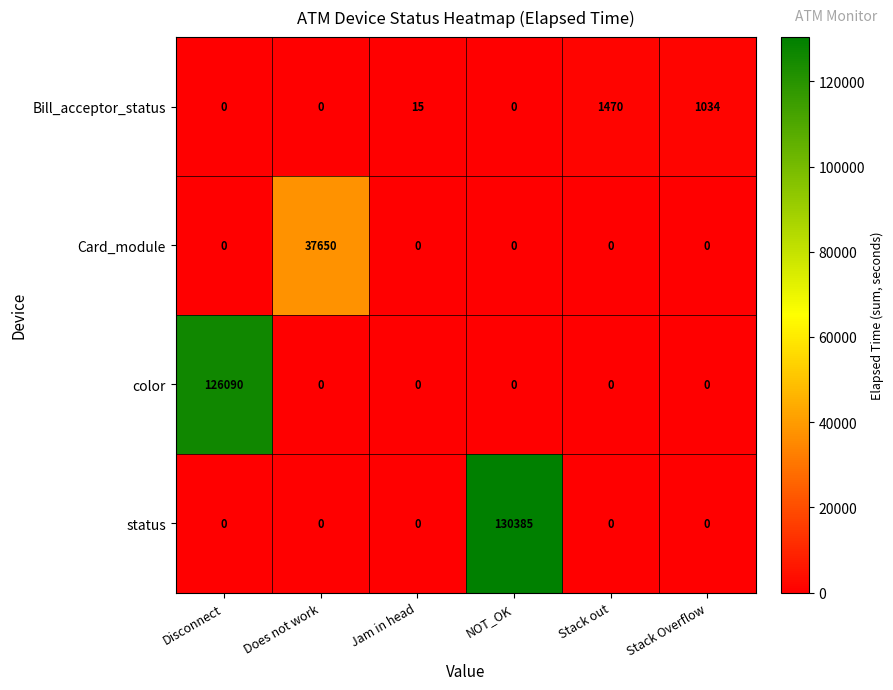

How many values in status are above zero?

1